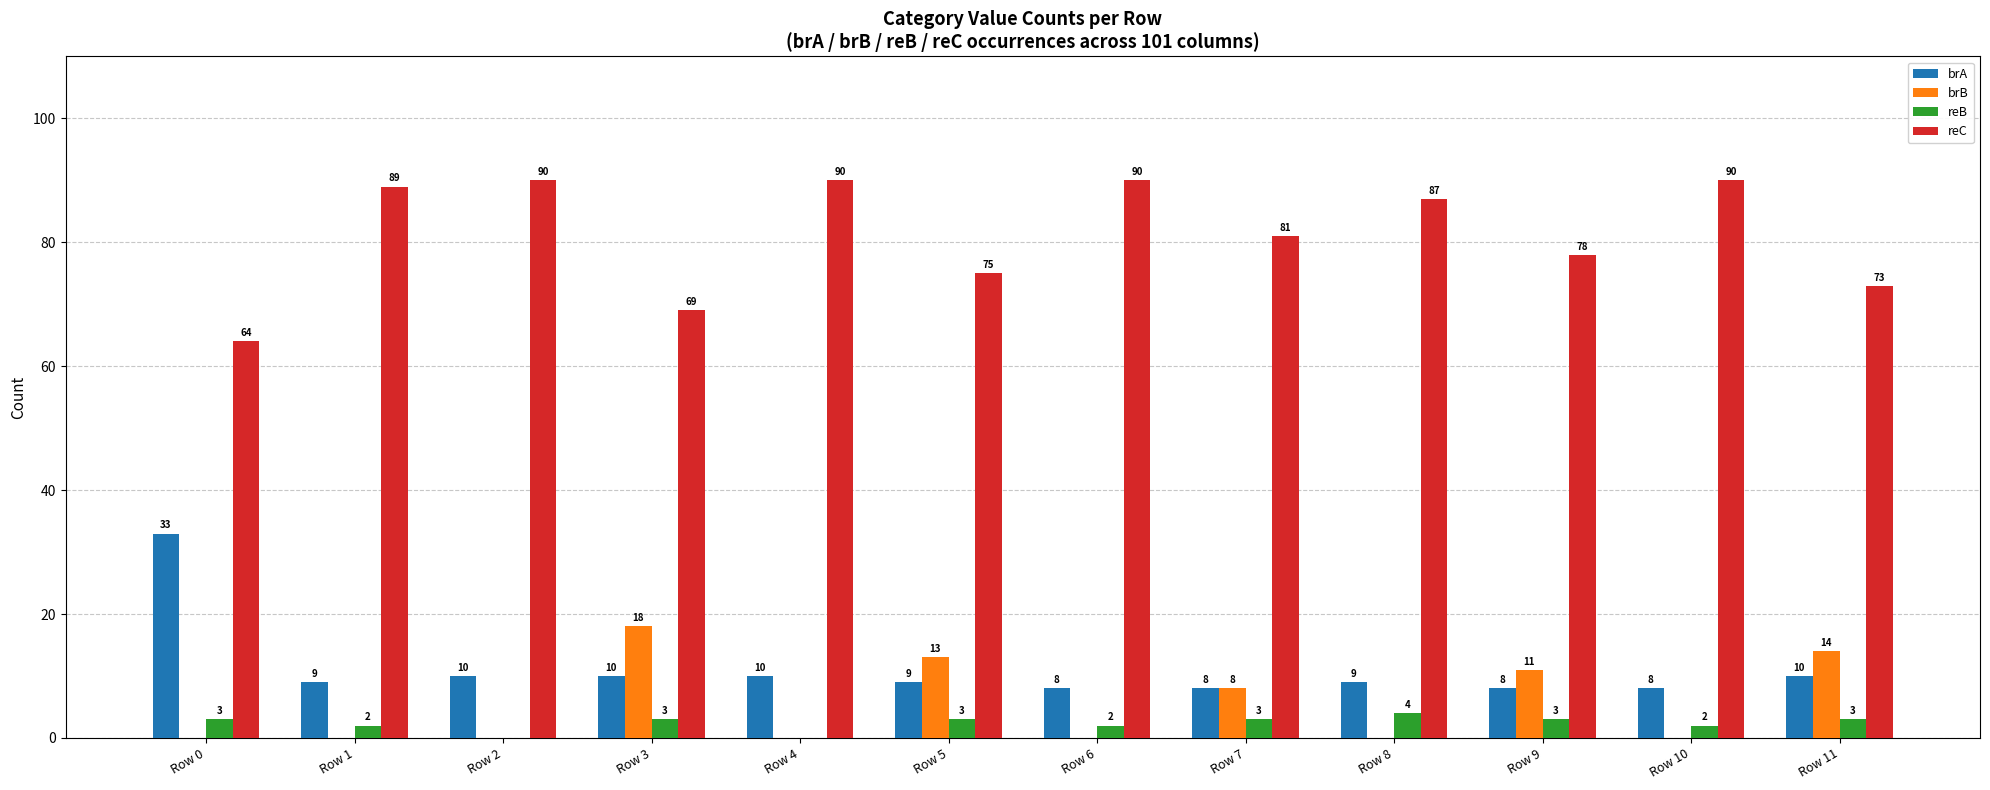

What is the approximate value of reB at Row 5?

3